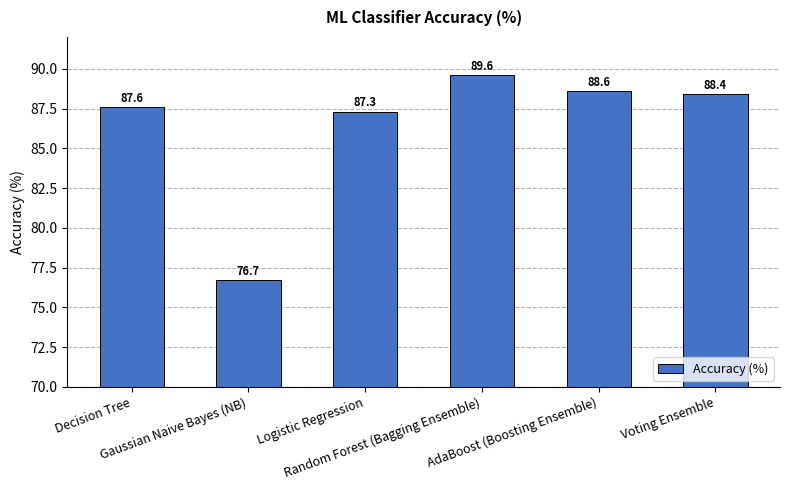

Rank the categories by value from highest to lowest.

Random Forest (Bagging Ensemble), AdaBoost (Boosting Ensemble), Voting Ensemble, Decision Tree, Logistic Regression, Gaussian Naive Bayes (NB)